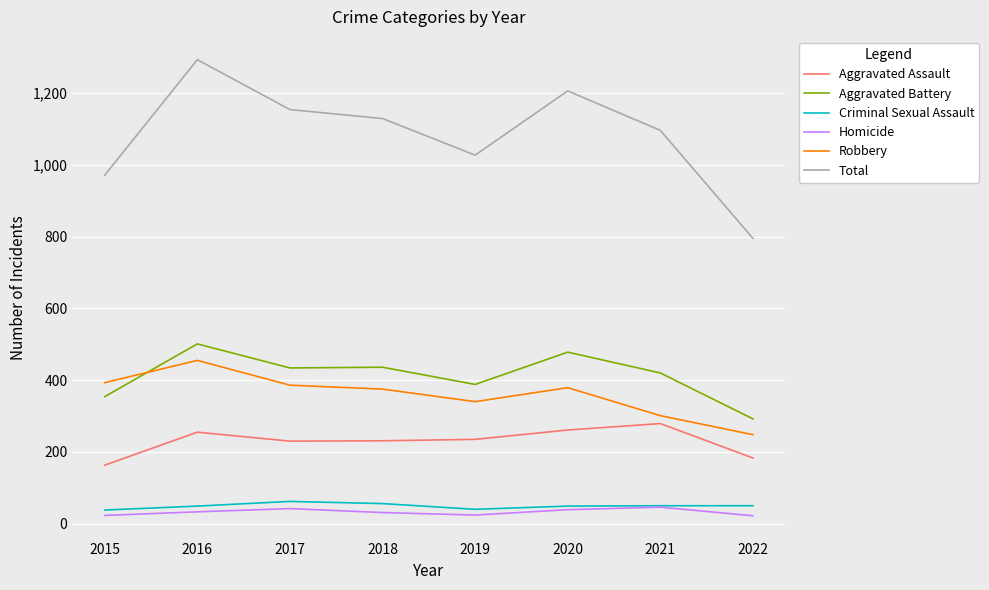

True or false: Total and Criminal Sexual Assault cross at least once.

False